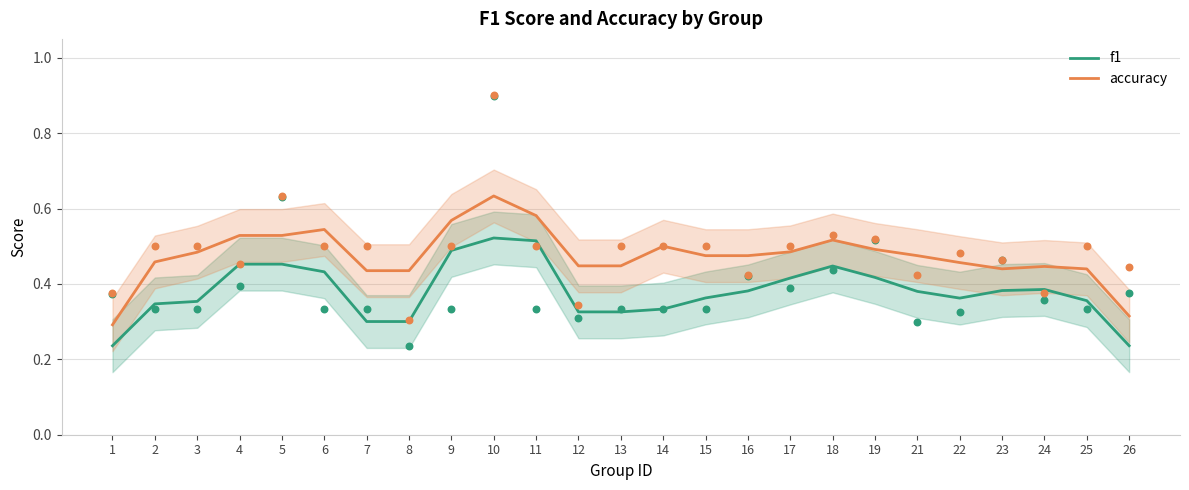

Which series reaches the maximum Y coordinate?

accuracy